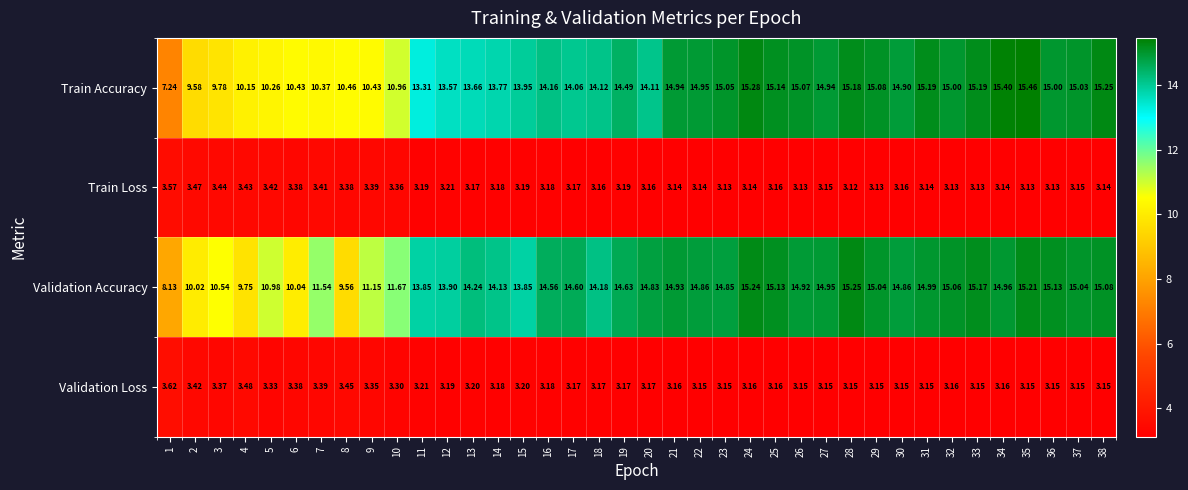

Which series has the largest total across all categories?

Validation Accuracy